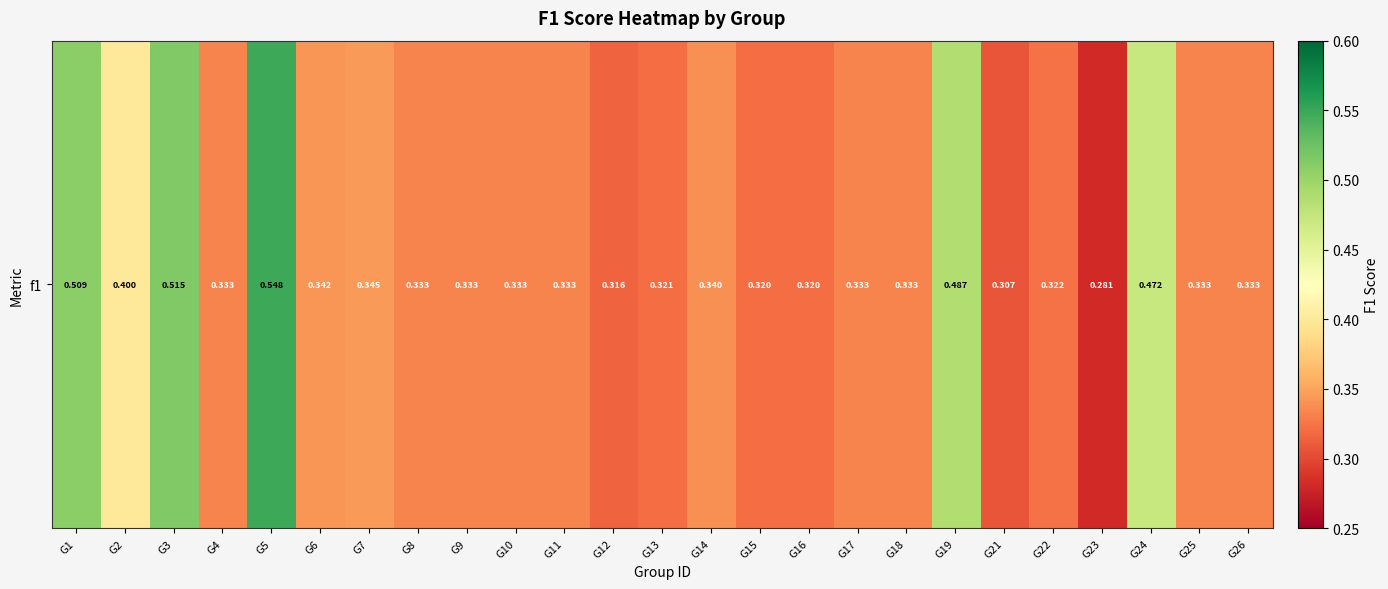

Count the values in the range 0 to 1.

25